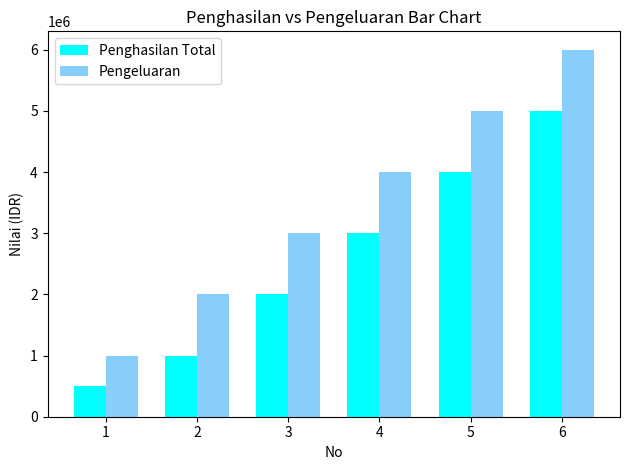

What is the total value across all series at 5?

9000000